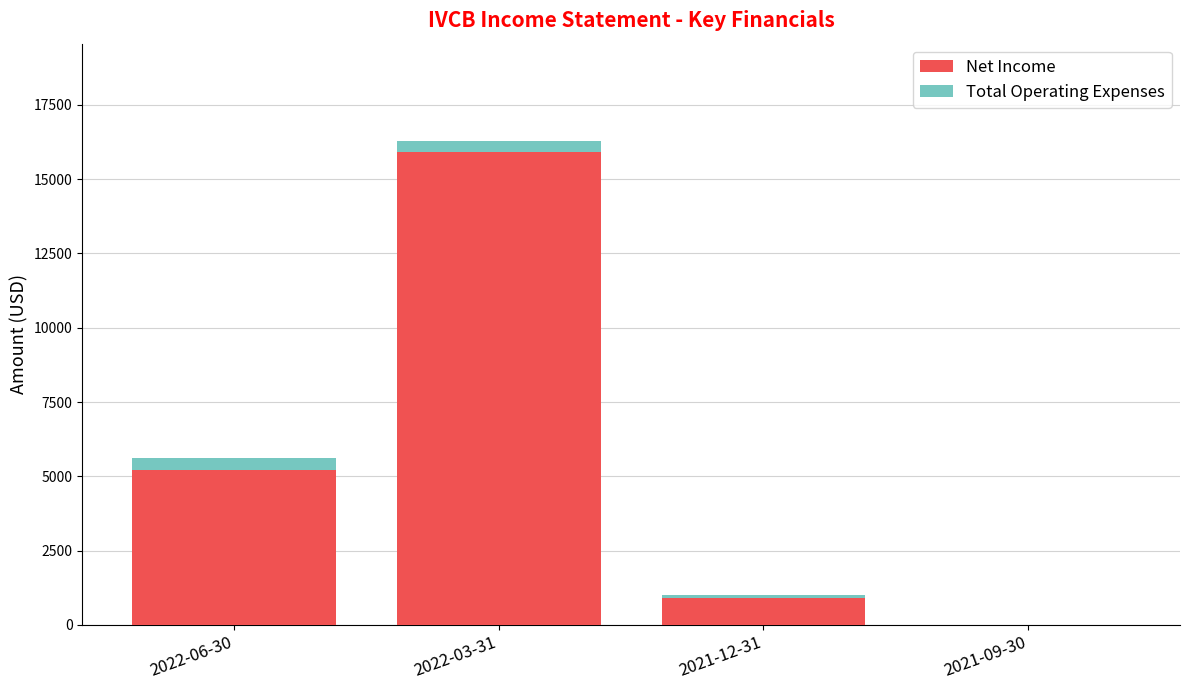

At which category is the sum across all series the highest?

2022-03-31